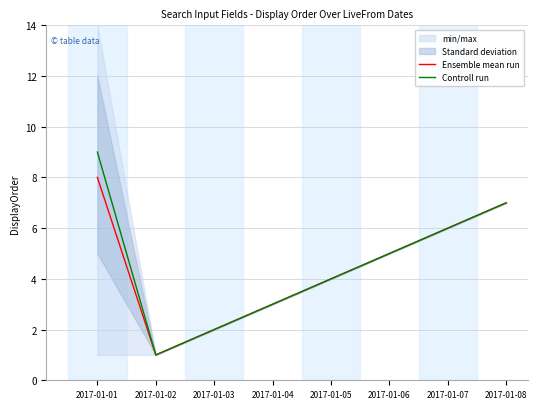

What is the value of the Ensemble mean run point at the 5th from the left?

4